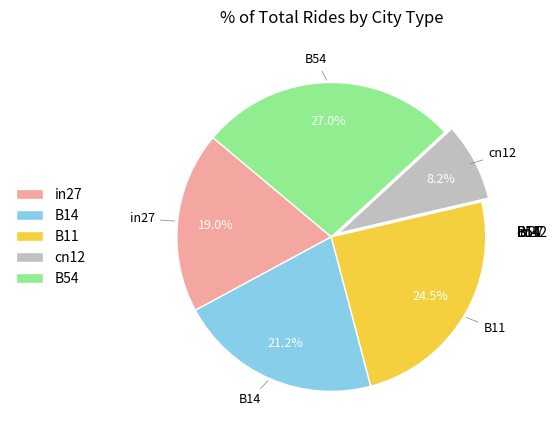

Does any single category account for the majority?

No